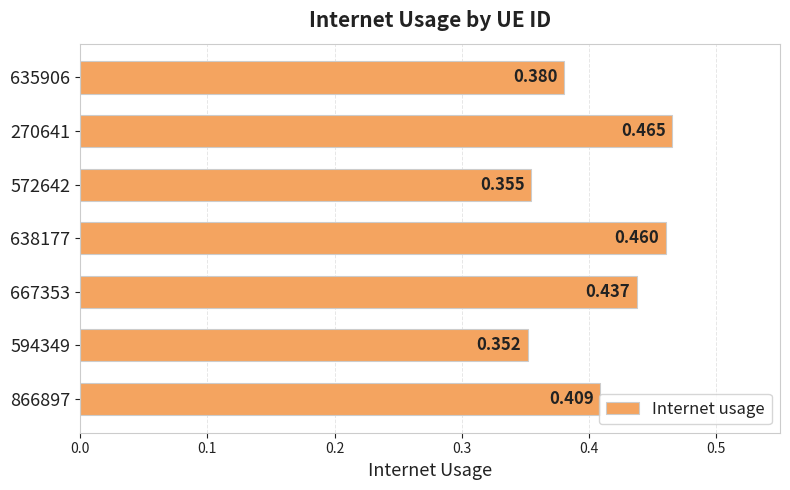

List the labels in order of value, largest first.

270641, 638177, 667353, 866897, 635906, 572642, 594349